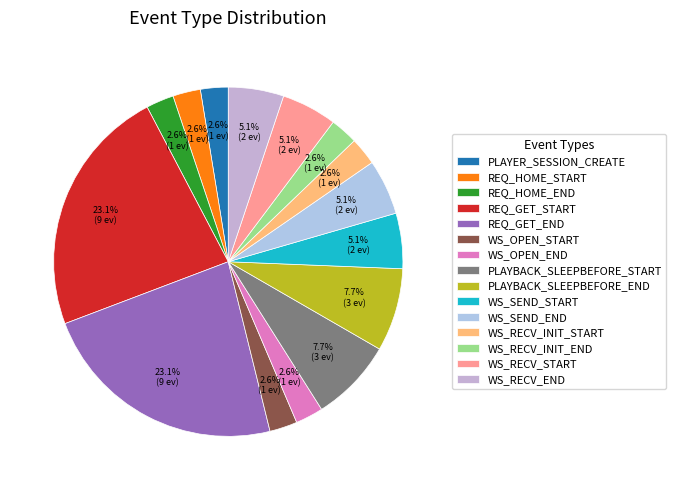

How many segments does this pie chart have?

15